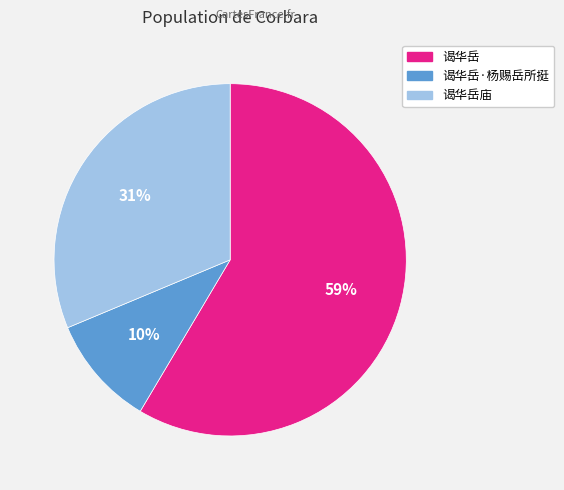

The 谒华岳·杨赐岳所挺 slice represents 21% of the pie. True or false?

False